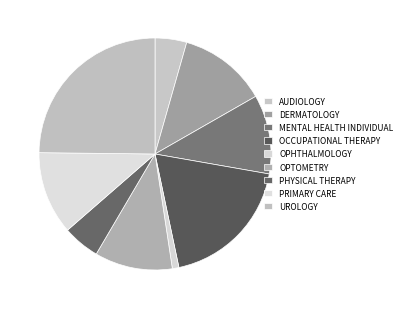

What is the ratio of the value at OPTOMETRY to the value at PHYSICAL THERAPY?

2.1